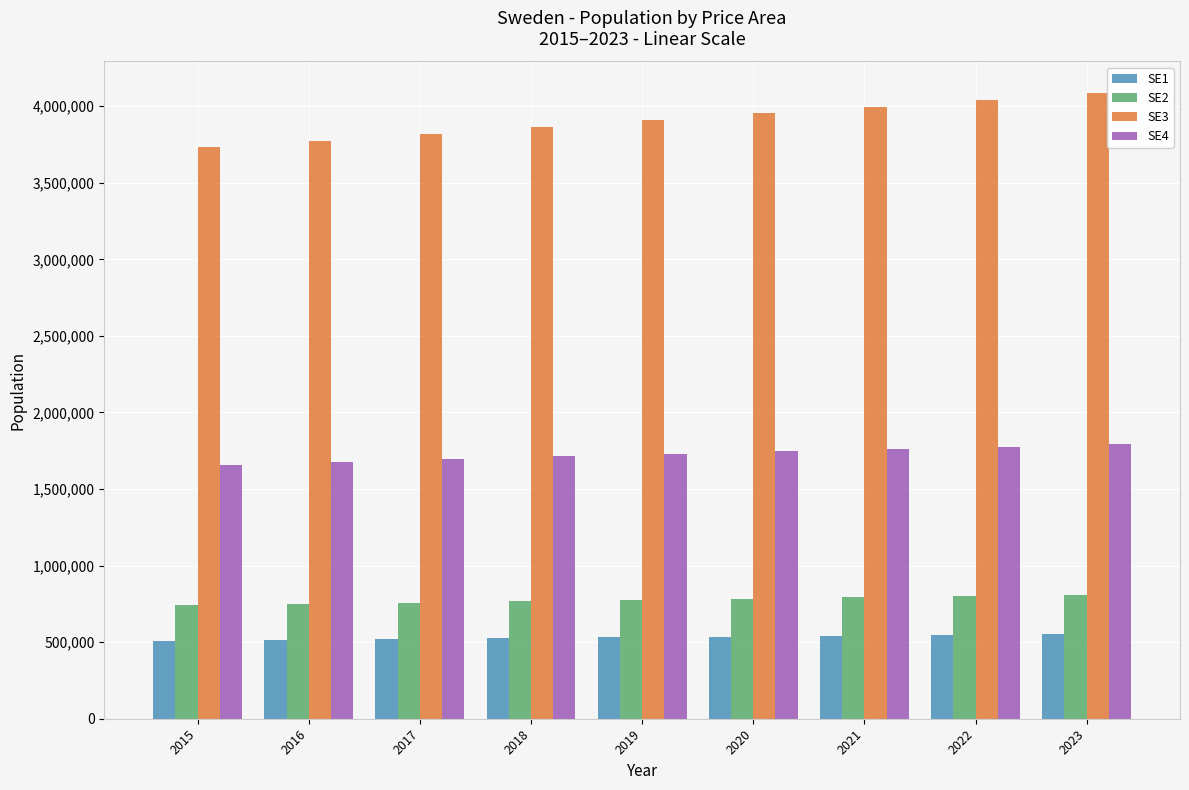

At 2019, list the series in order from smallest to largest.

SE1, SE2, SE4, SE3